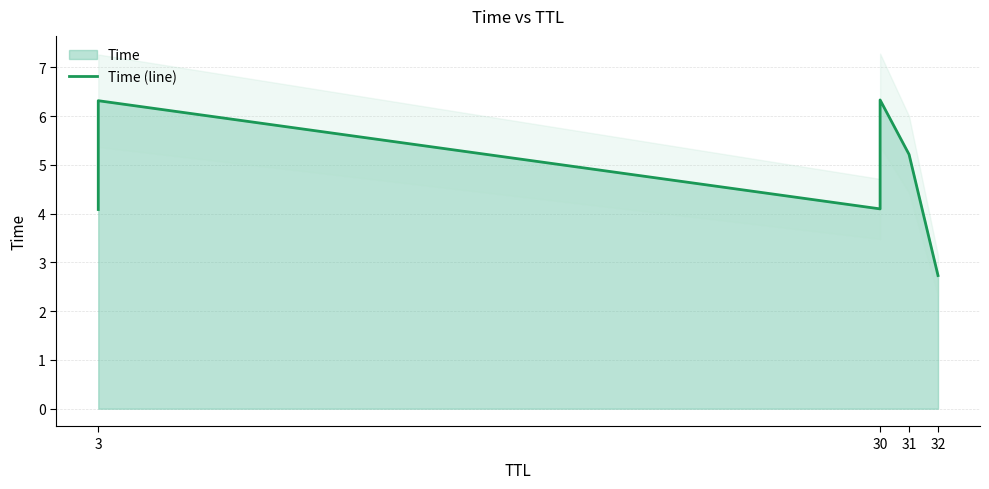

Is it true that the value at 30 is 6.4?

False